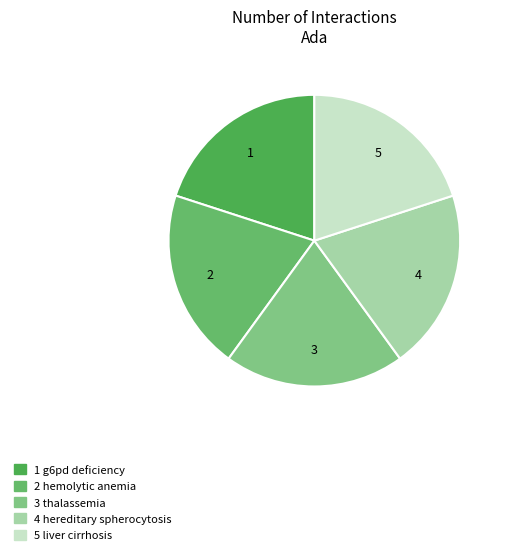

How many slices are in this pie chart?

5